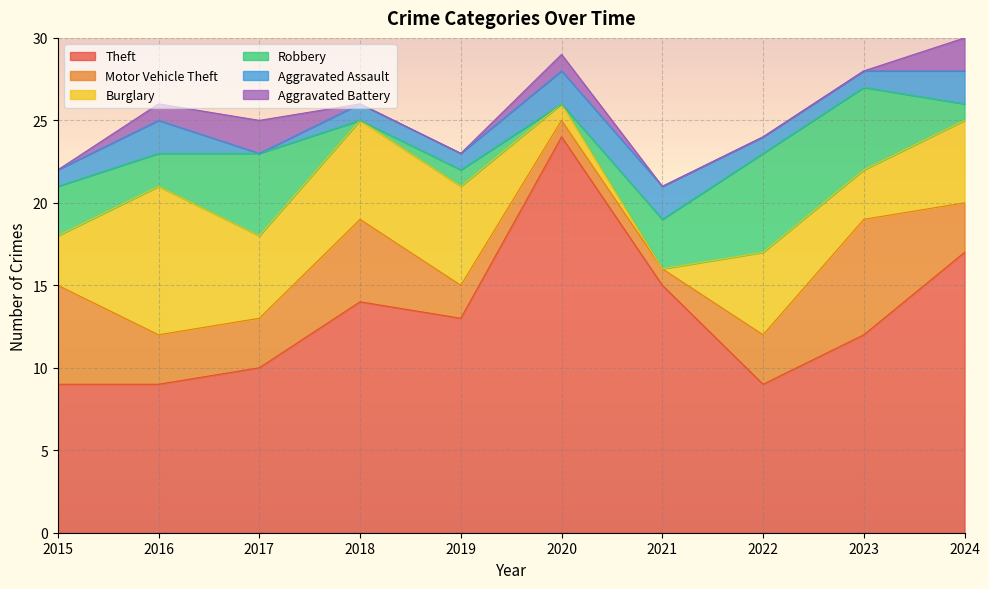

Which has a higher value, 2016 or 2017?

2017